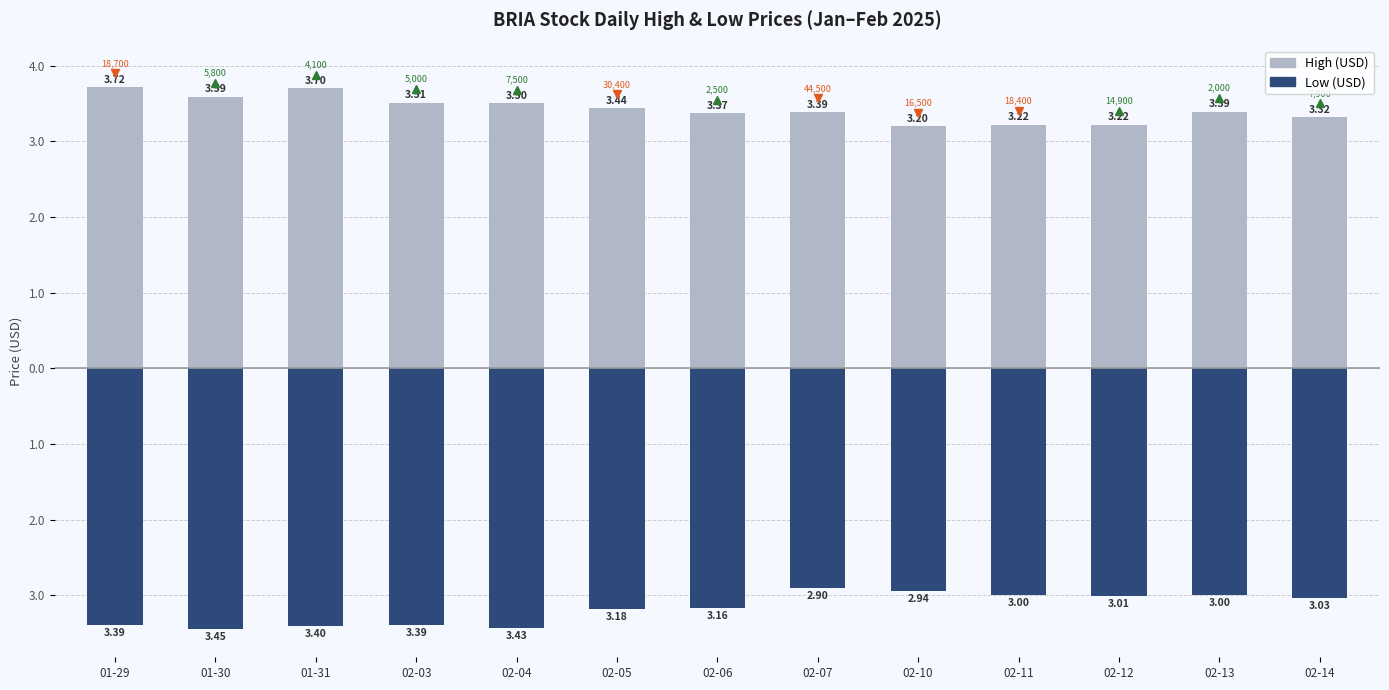

Does the chart contain any negative values?

Yes